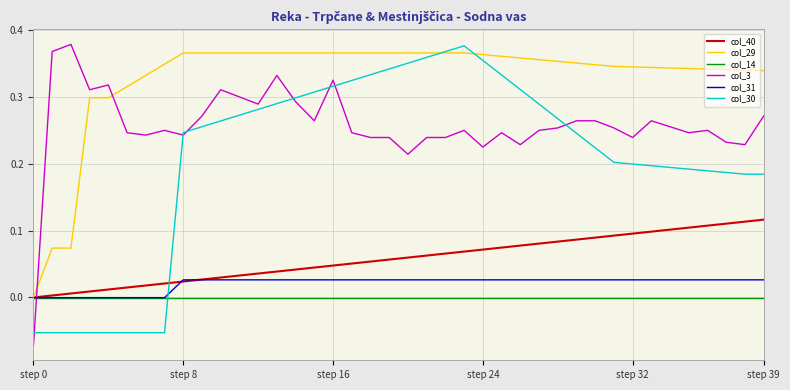

How many lines are shown in the chart?

6